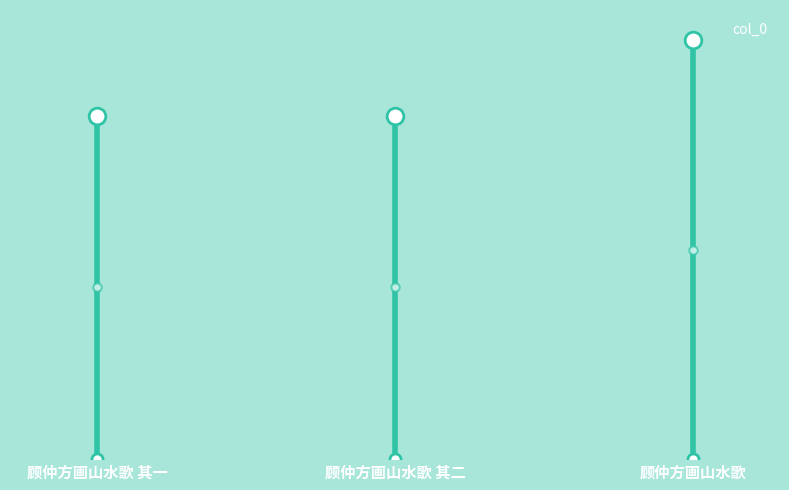

What position from the left is 顾仲方画山水歌 其二?

2